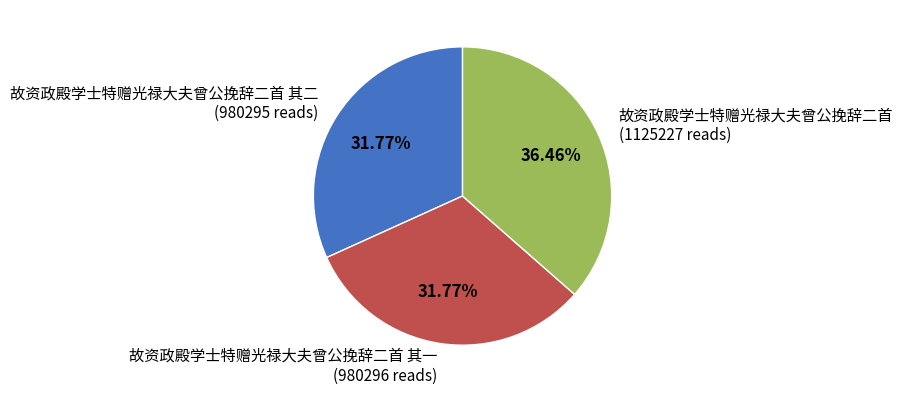

Do 故资政殿学士特赠光禄大夫曾公挽辞二首 其二 (980295 reads) and 故资政殿学士特赠光禄大夫曾公挽辞二首 (1125227 reads) together represent more than half of the pie?

Yes